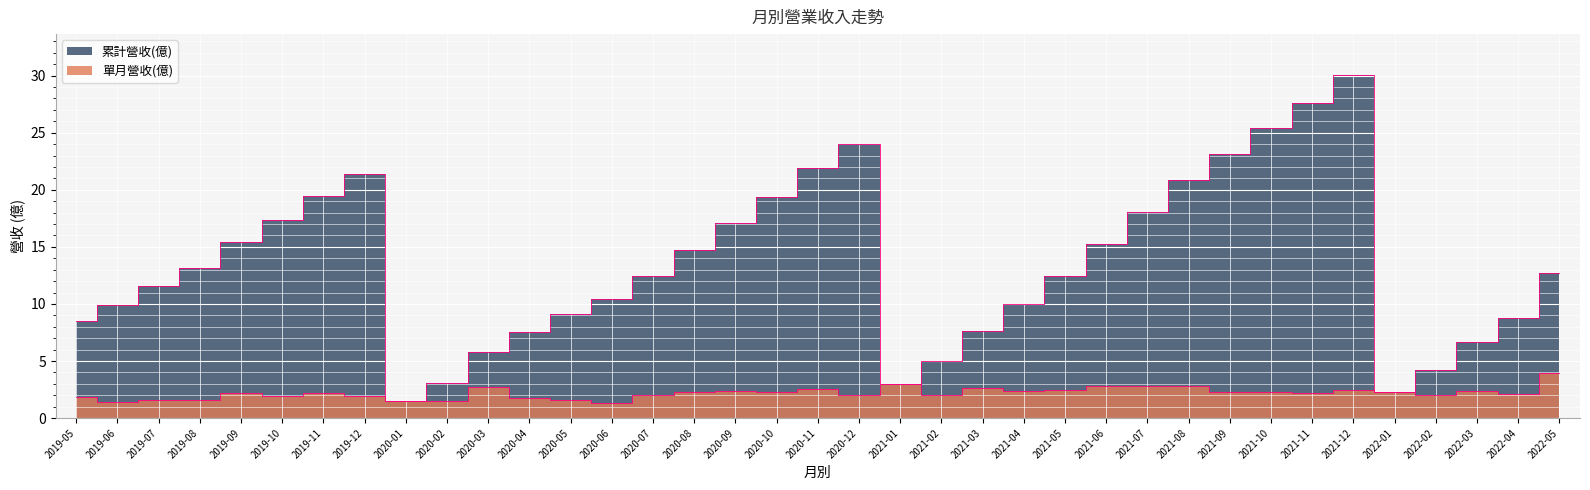

What is the label of the 19th point from the left?

2020-11